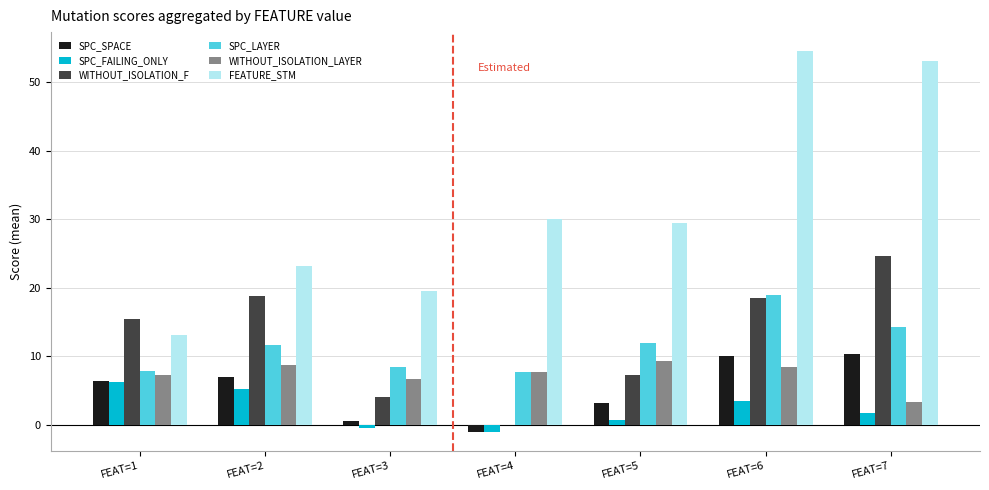

What is the greatest value displayed?

54.5